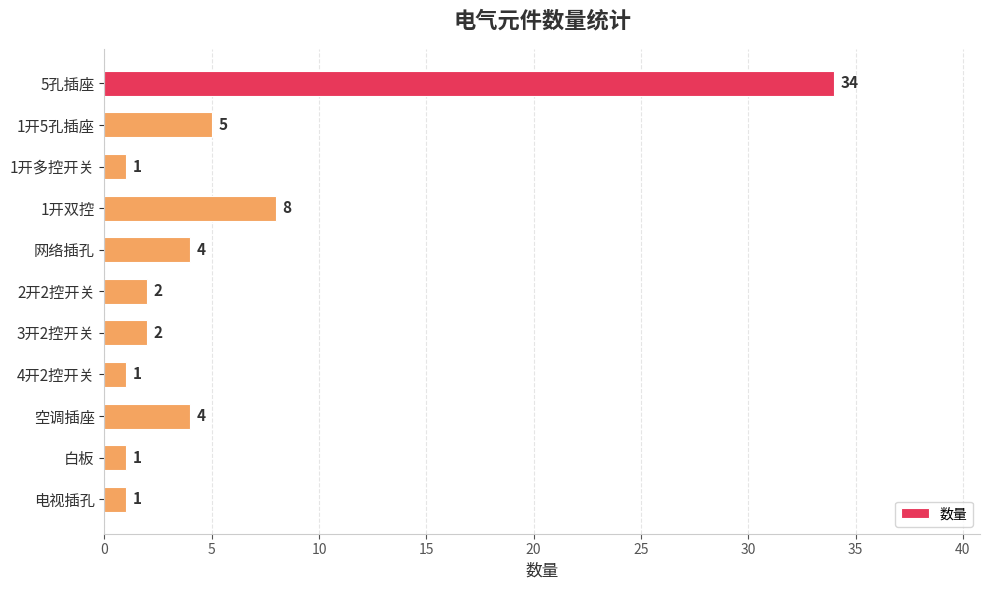

What is the greatest value displayed?

34